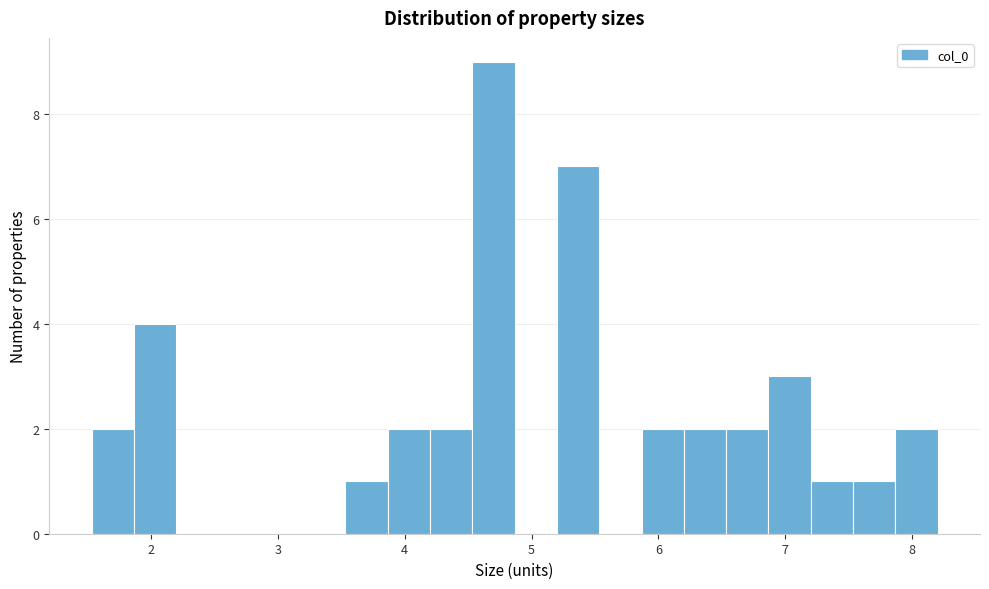

Read against the x-axis, roughly where is the centre of the tallest bar?

4.7